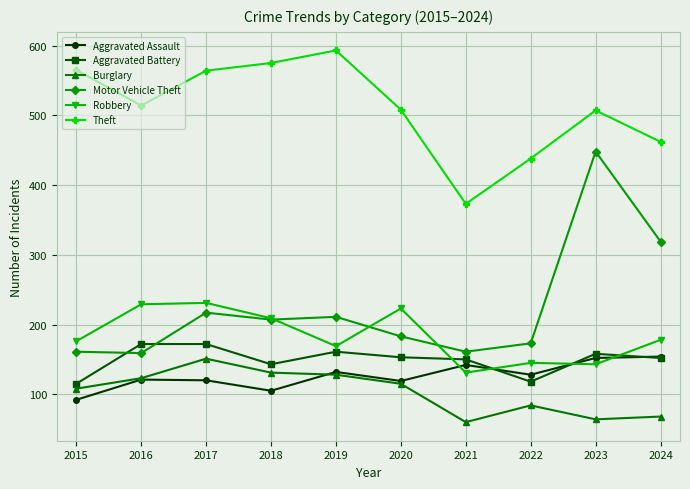

The value of Theft at 2017 is 564. True or false?

True